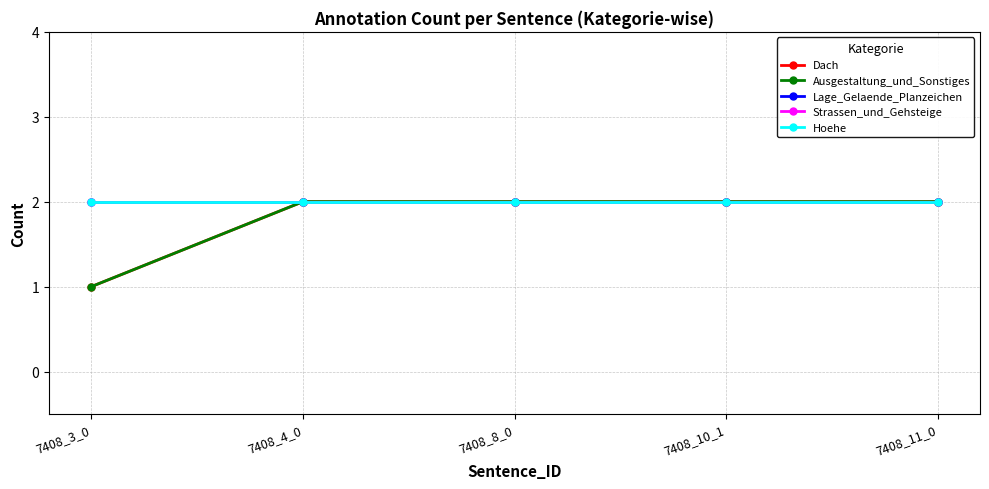

Reading left to right, what are all the values shown in this chart?

Dach: 1	2	2	2	2
Ausgestaltung_und_Sonstiges: 1	2	2	2	2
Lage_Gelaende_Planzeichen: 2	2	2	2	2
Strassen_und_Gehsteige: 2	2	2	2	2
Hoehe: 2	2	2	2	2